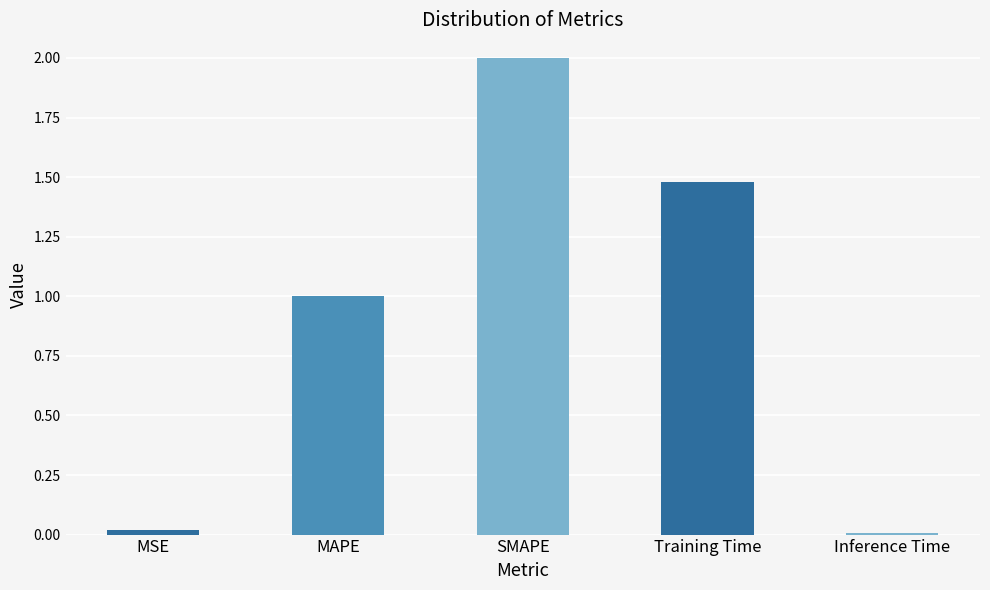

How many data points does each series have?

5